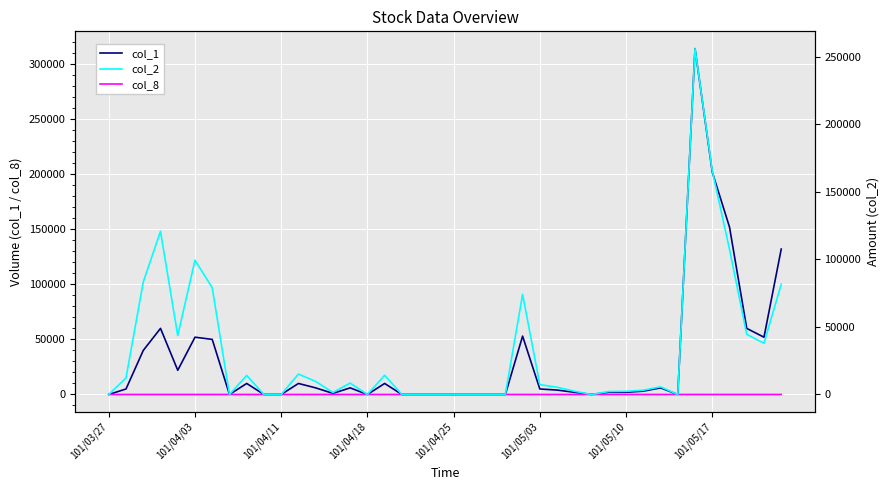

Is this an area chart (filled region under the line)?

No